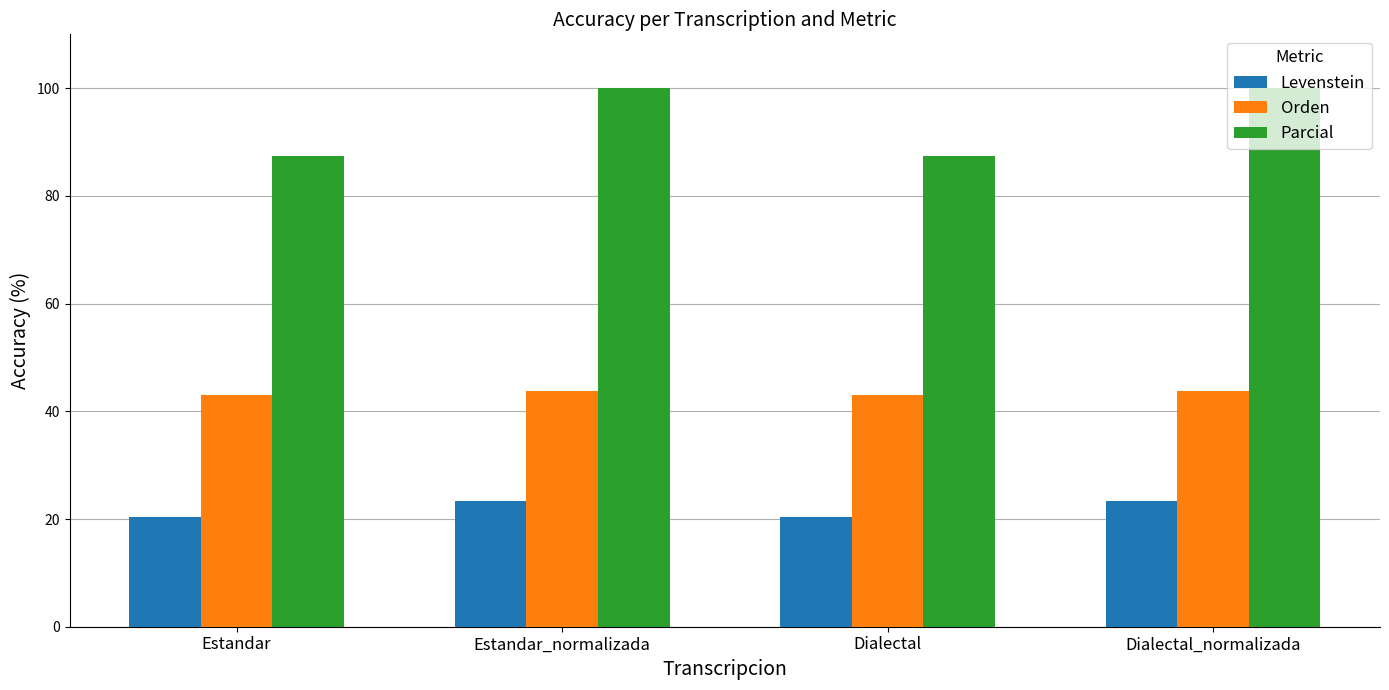

What is the total value across all series at Dialectal_normalizada?

167.1